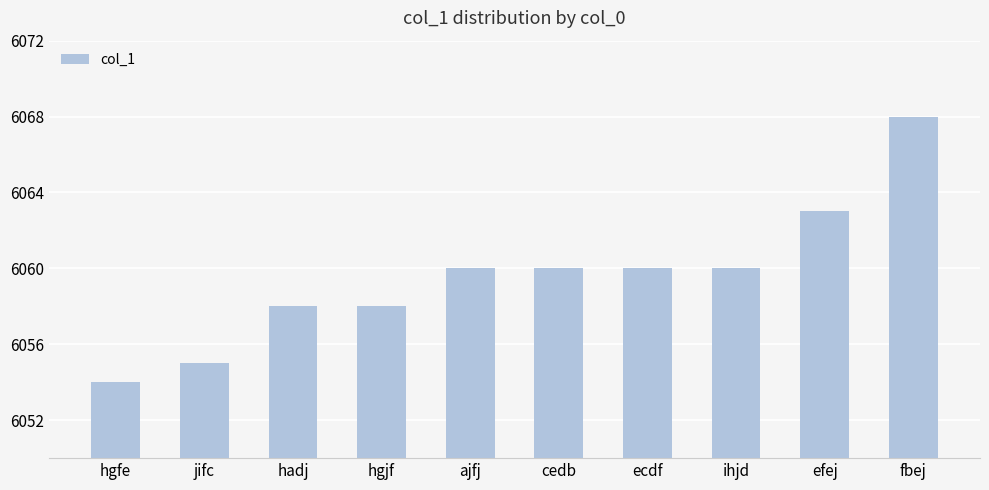

The chart shows a value of 1656 at jifc. True or false?

False